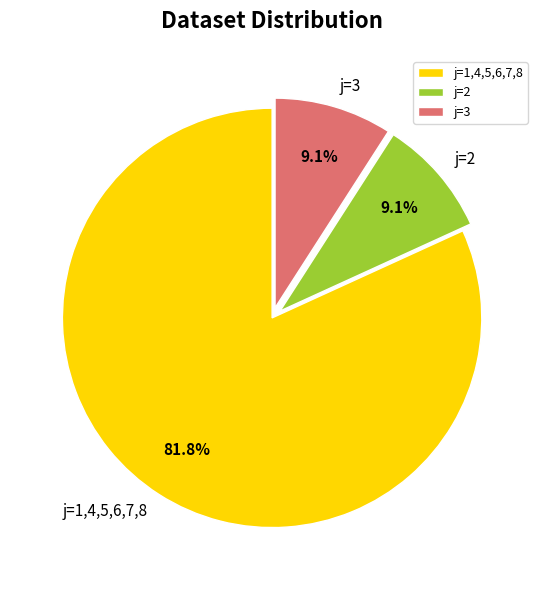

What is the majority slice?

j=1,4,5,6,7,8